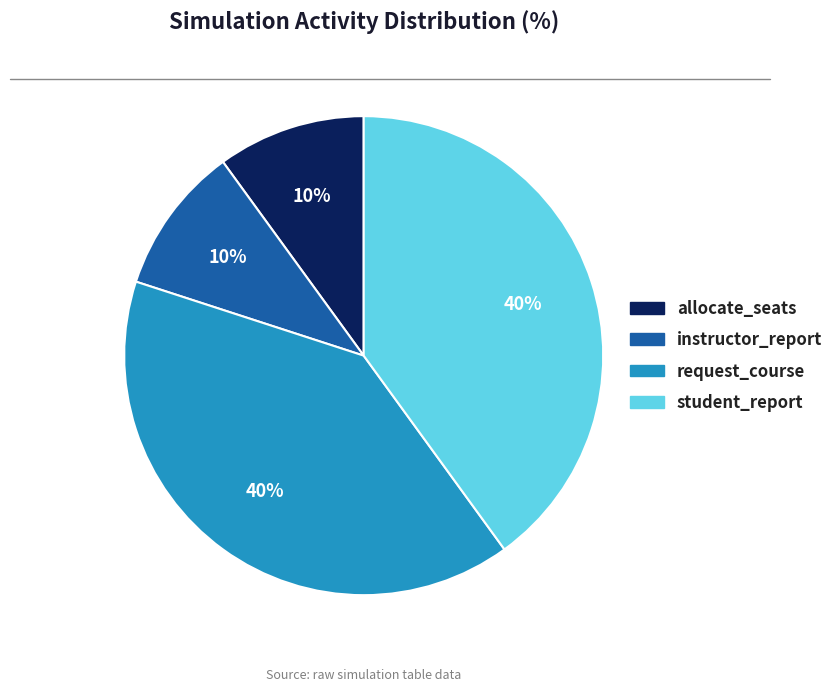

Do instructor_report and allocate_seats together represent more than half of the pie?

No